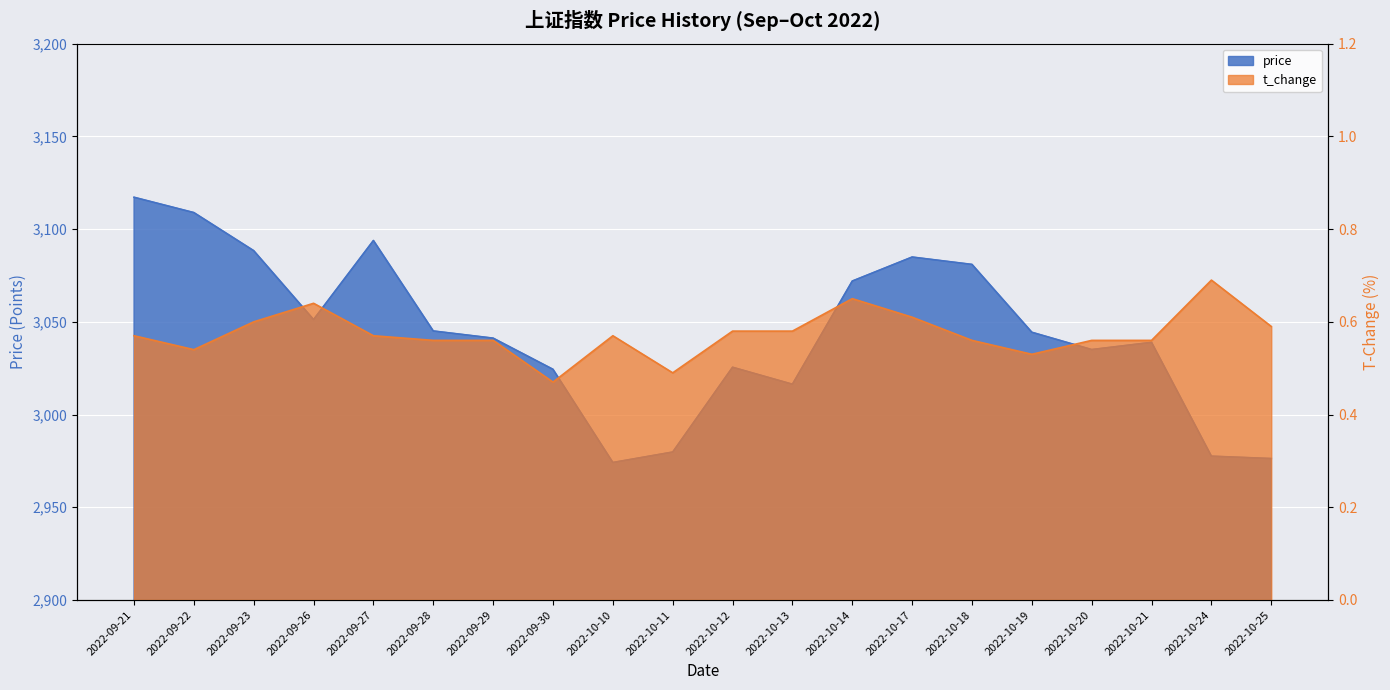

Reading left to right, transcribe all the data shown in this chart.

price: 3117.2	3108.9	3088.4	3051.2	3093.9	3045.1	3041.2	3024.4	2974.2	2979.8	3025.5	3016.4	3072.0	3084.9	3081.0	3044.4	3035.1	3038.9	2977.6	2976.3
t_change: 0.6	0.5	0.6	0.6	0.6	0.6	0.6	0.5	0.6	0.5	0.6	0.6	0.7	0.6	0.6	0.5	0.6	0.6	0.7	0.6